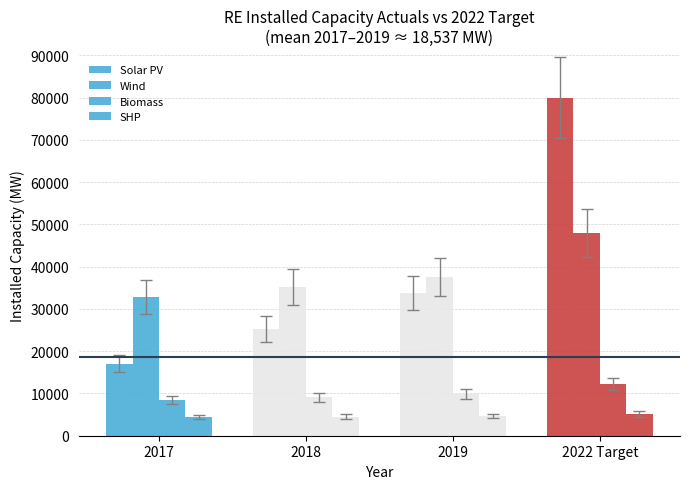

Is the value of Biomass at 2017 greater than the value of SHP at 2017?

Yes